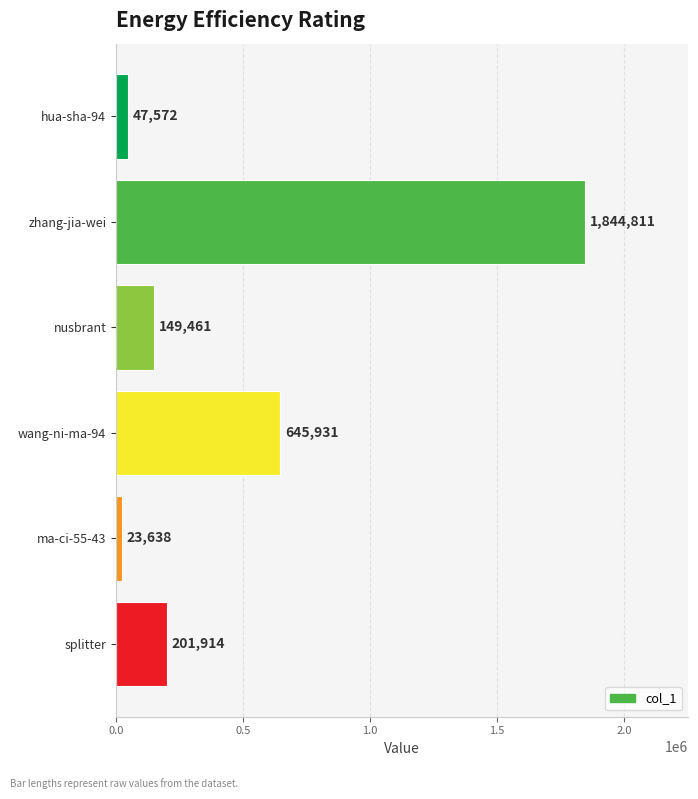

What position from the top is ma-ci-55-43?

5